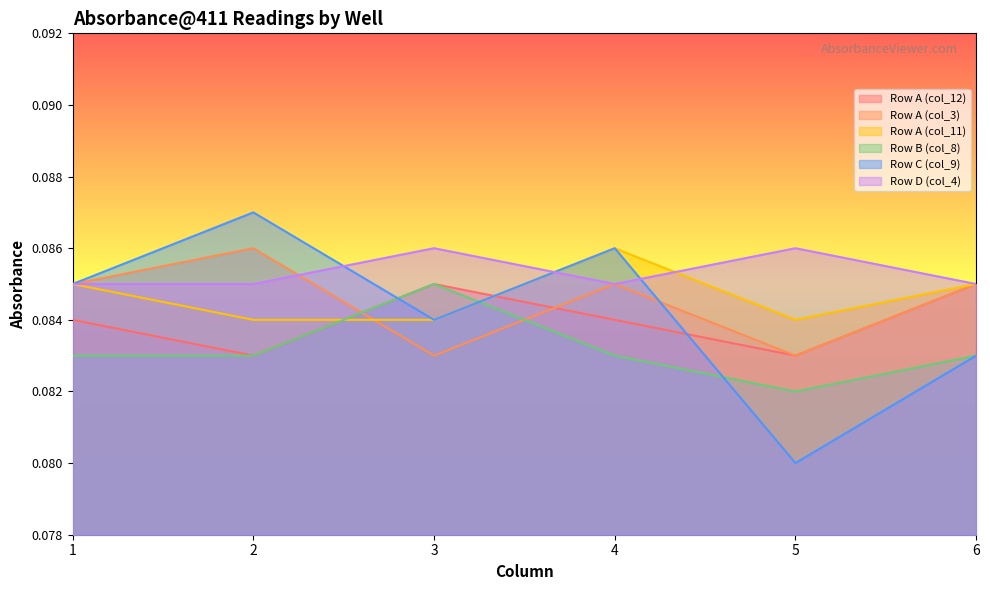

After their last crossing, which series has the higher values: Row A (col_11) or Row A (col_12)?

Row A (col_11)